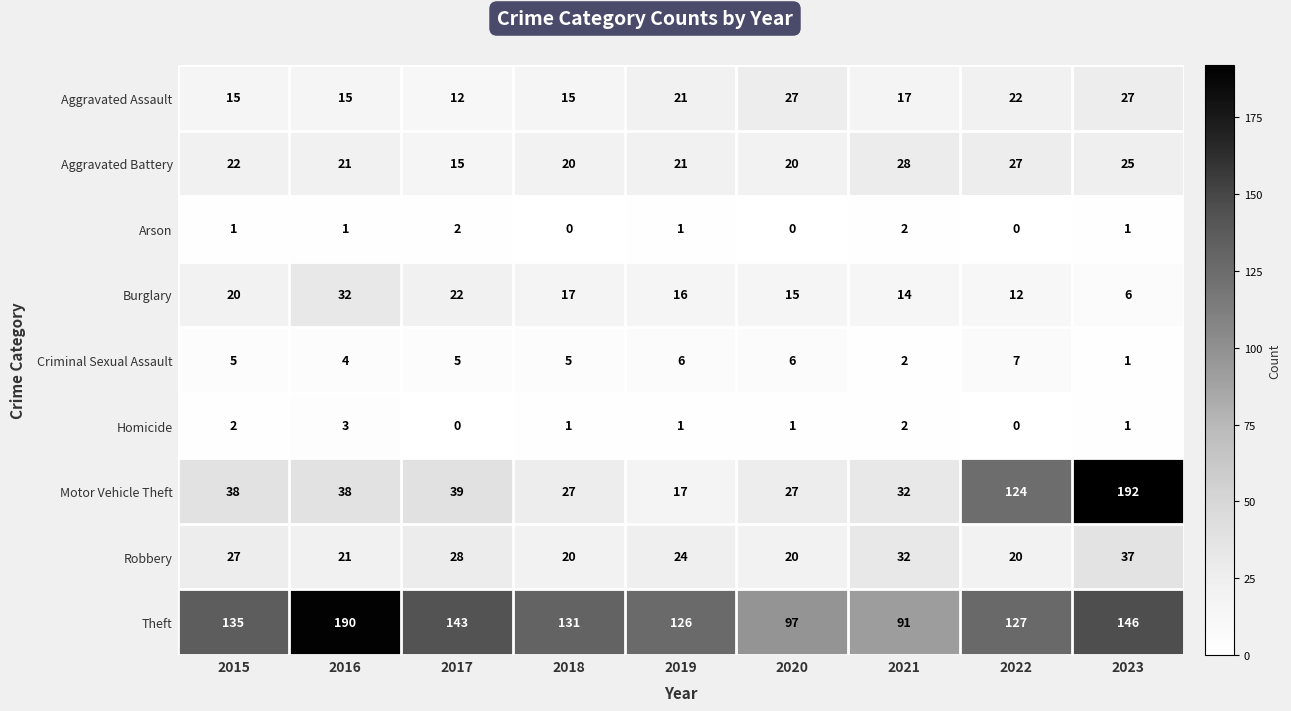

Is it true that Motor Vehicle Theft equals 32 at 2021?

True